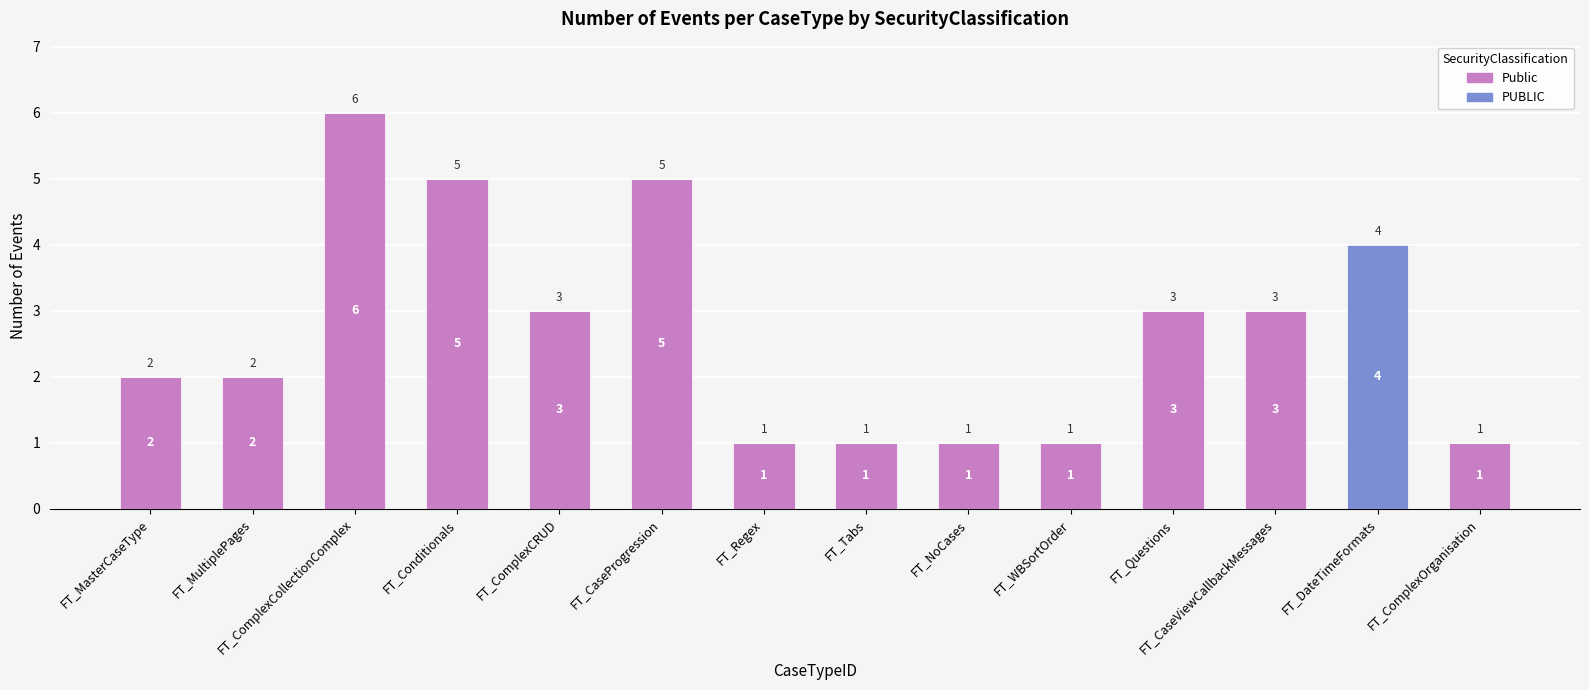

What is the total value across all series at FT_CaseProgression?

5